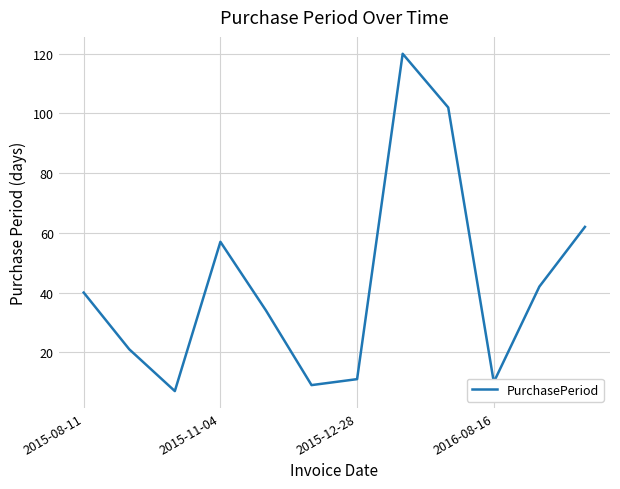

What is the greatest value displayed?

120